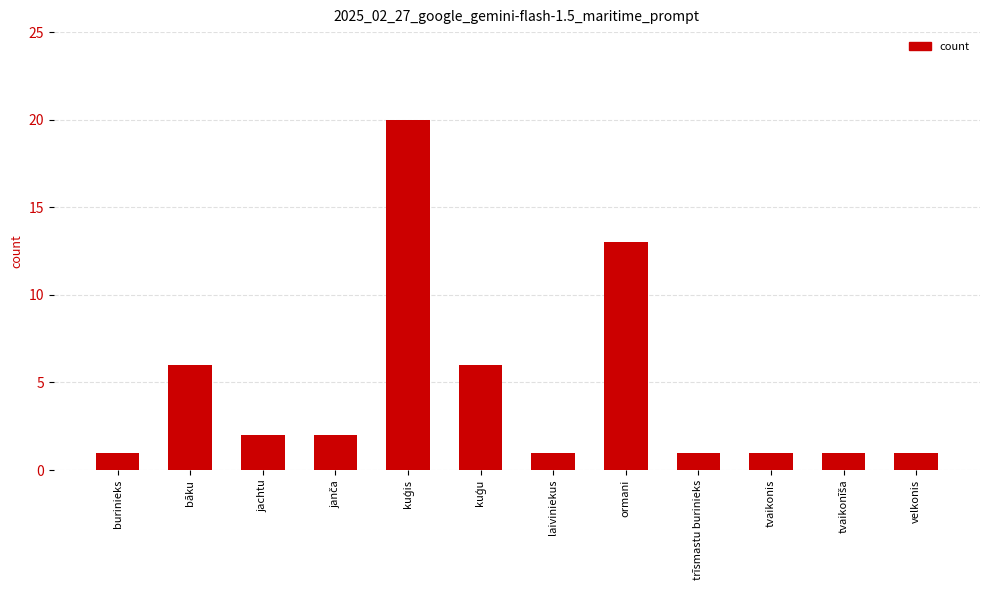

What is the smallest value displayed?

1